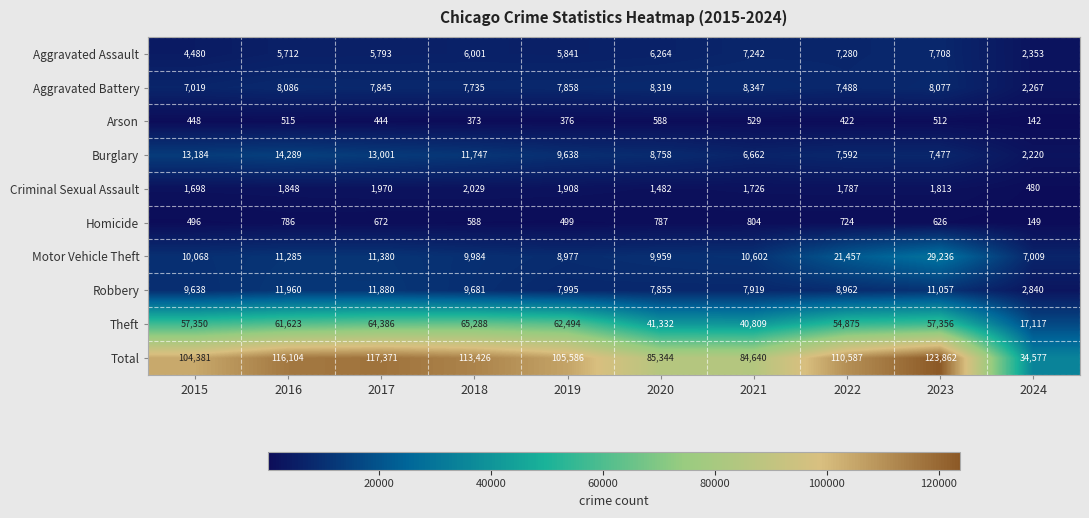

Rank the series at 2021 from lowest to highest value.

Arson, Homicide, Criminal Sexual Assault, Burglary, Aggravated Assault, Robbery, Aggravated Battery, Motor Vehicle Theft, Theft, Total